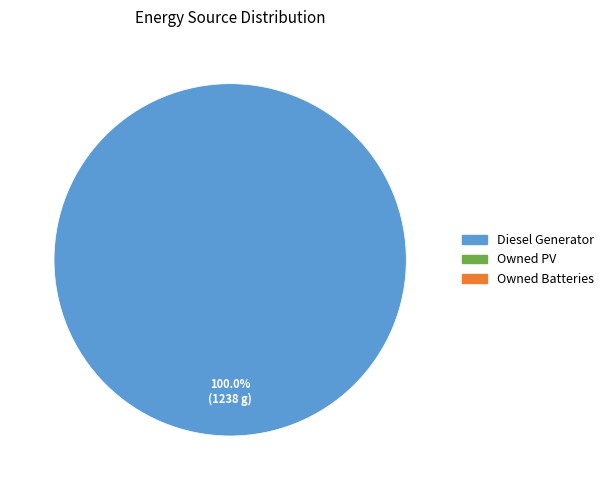

Is there any slice that represents more than half of the pie?

Yes